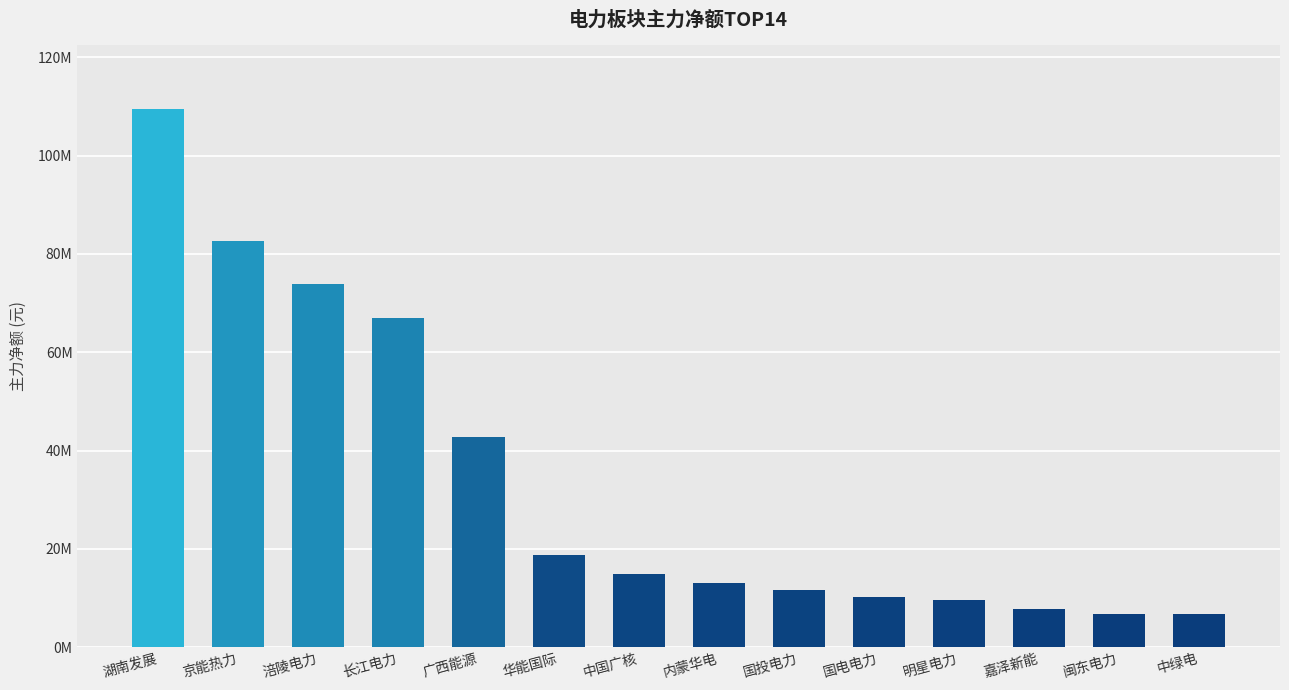

Is it true that the value at 京能热力 is 82541614?

True